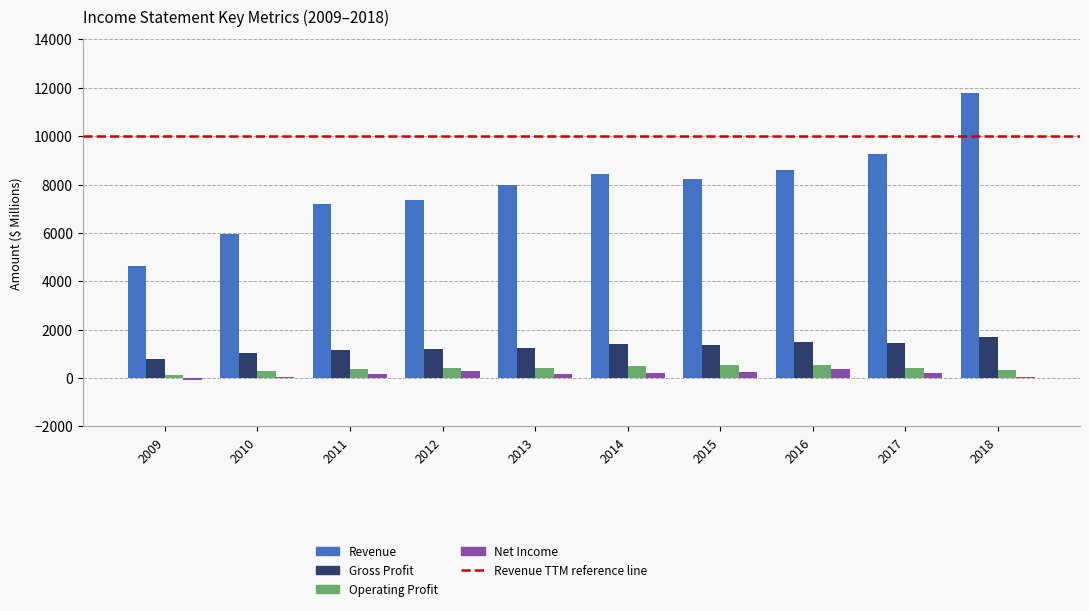

Which category has the highest value across all series?

2018